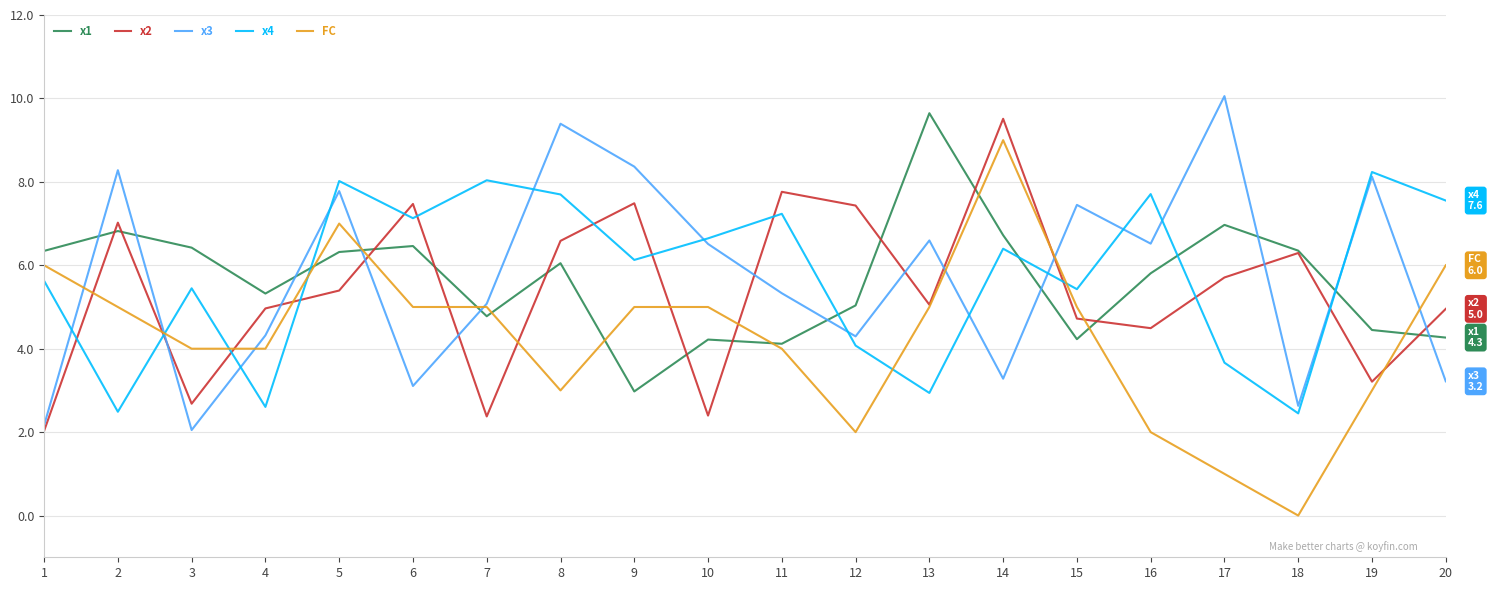

Is the value of x1 at 17 greater than the value of FC at 18?

Yes